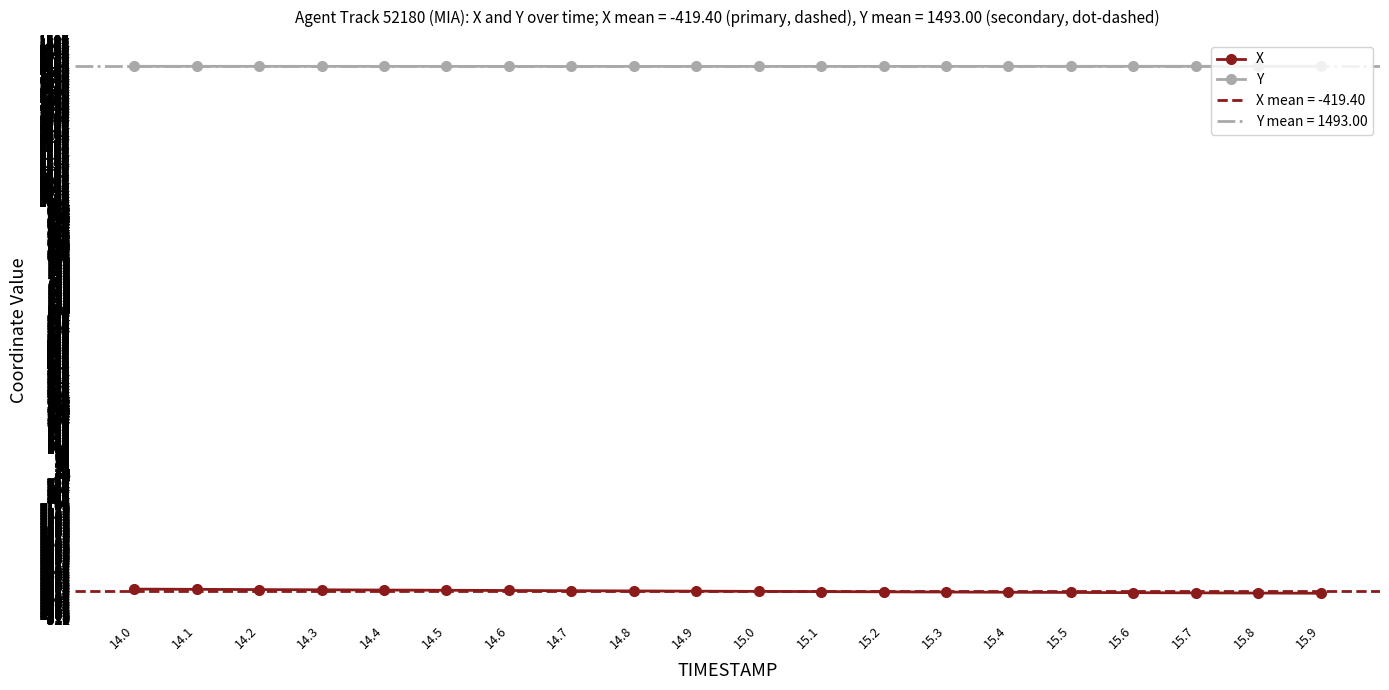

Which category has the highest value in the X series?

14.0